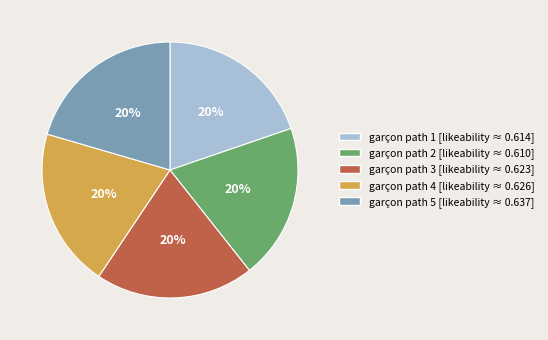

Is there any slice that represents more than half of the pie?

No